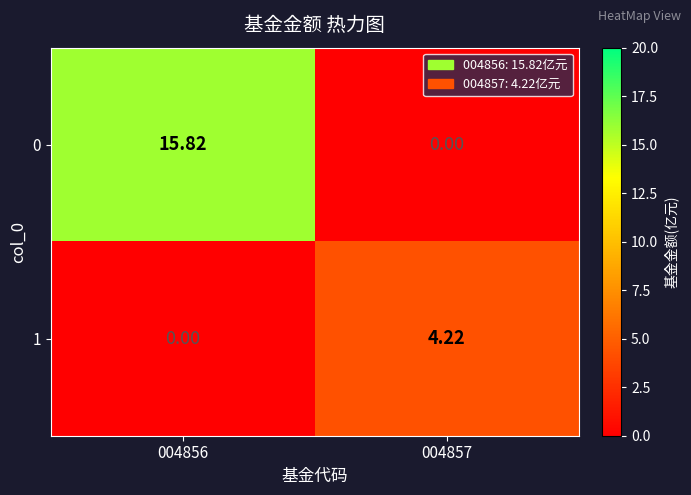

How many categories are shown in the chart?

2